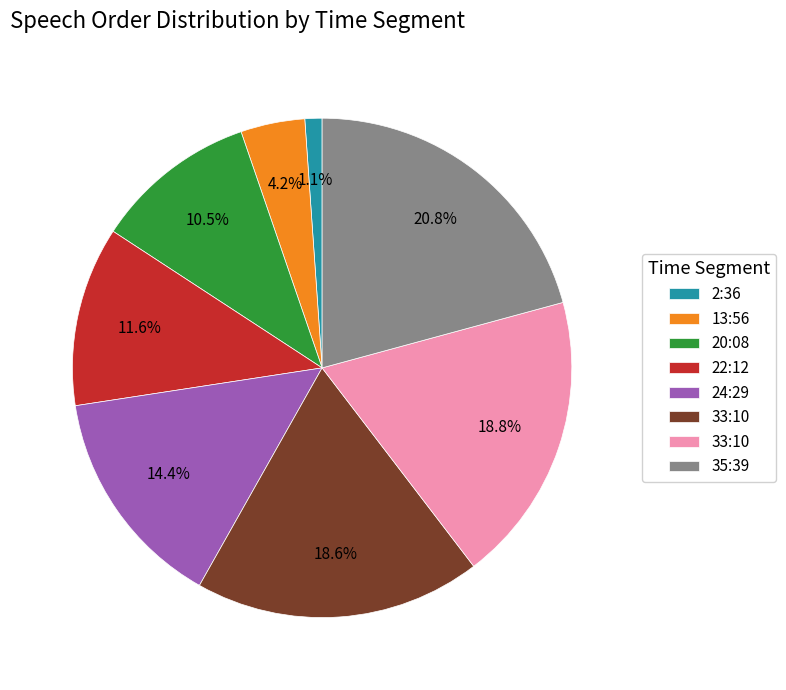

Does any single category account for the majority?

No